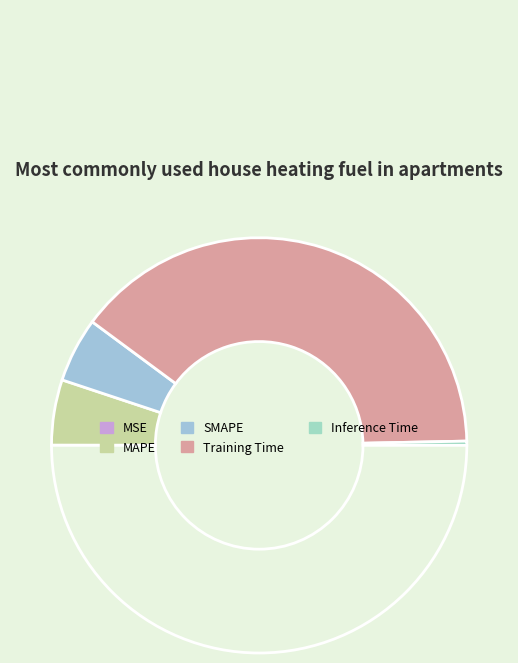

To the nearest percent, what is the average slice percentage?

20%